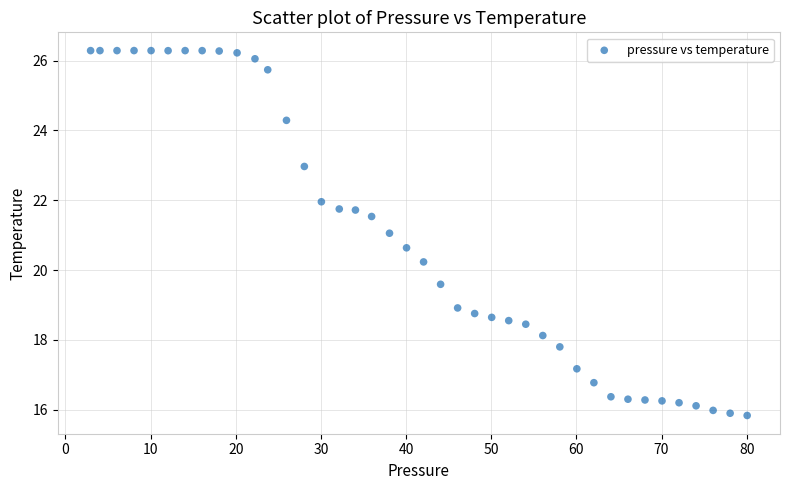

What is the range of Y values (max minus min)?

10.5